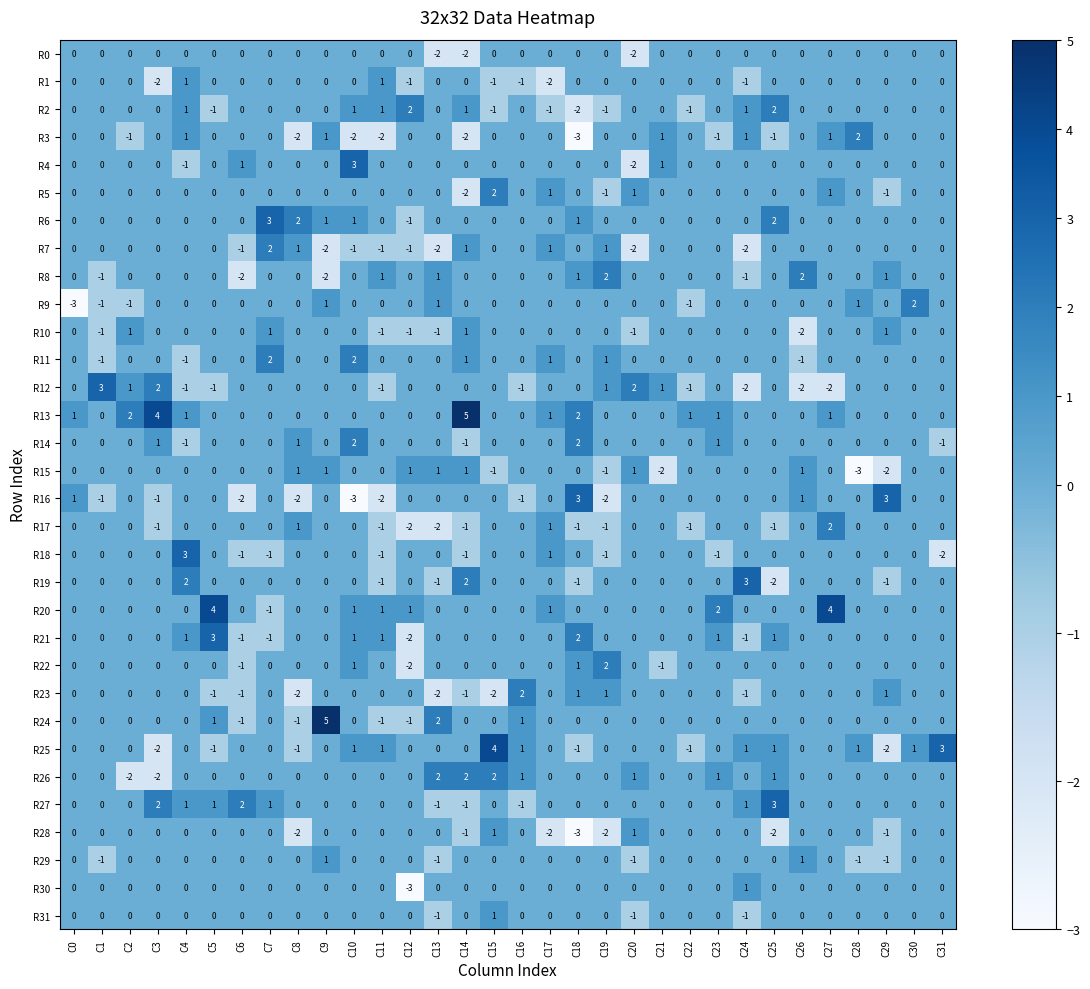

What is the difference between the maximum and minimum values in the R18 series?

5